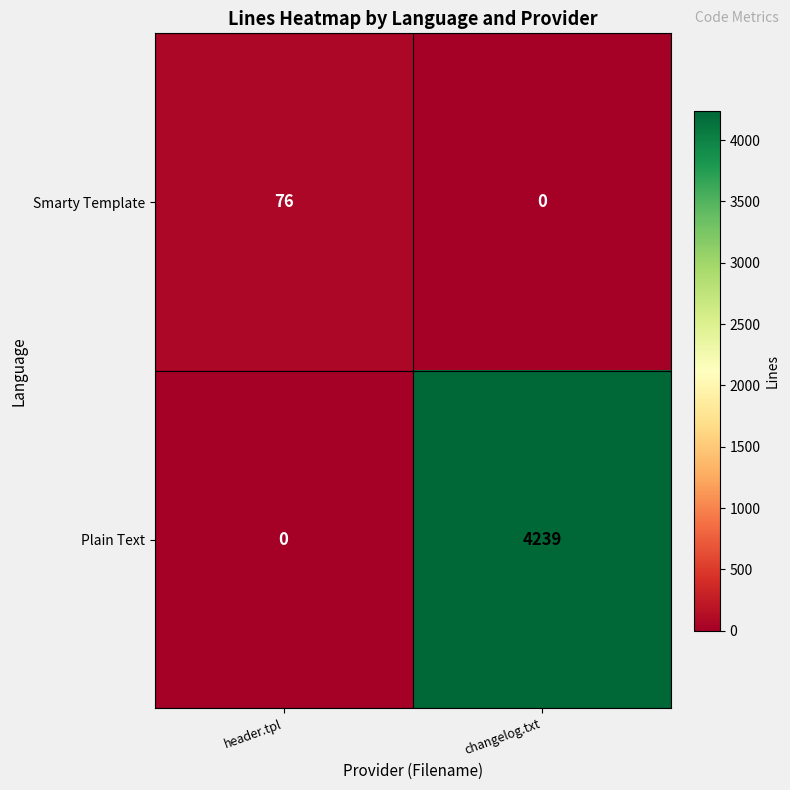

Reading left to right, transcribe all the data shown in this chart.

Smarty Template: 76	0
Plain Text: 0	4239